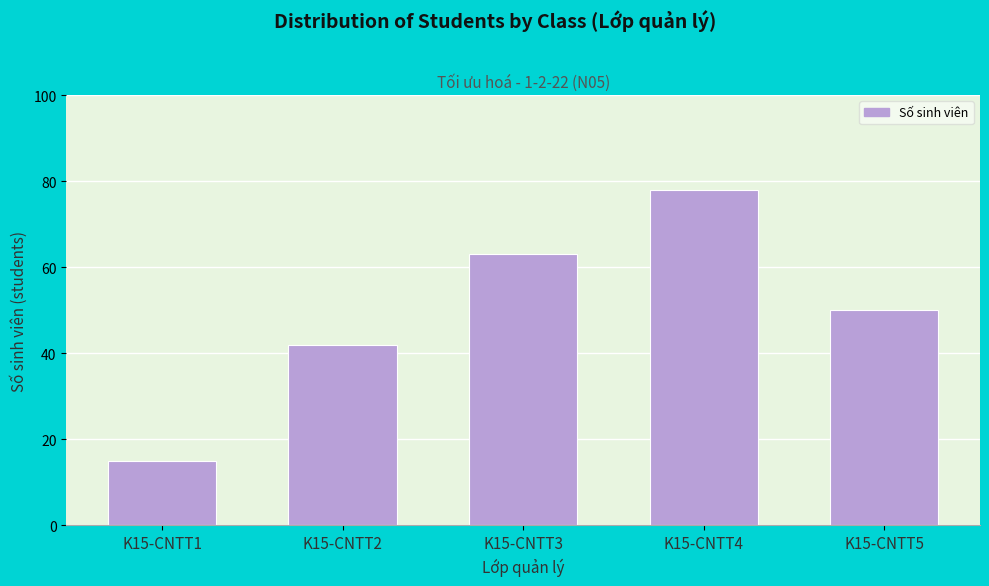

Reading right to left, extract all data points from this chart.

K15-CNTT5=50	K15-CNTT4=78	K15-CNTT3=63	K15-CNTT2=42	K15-CNTT1=15